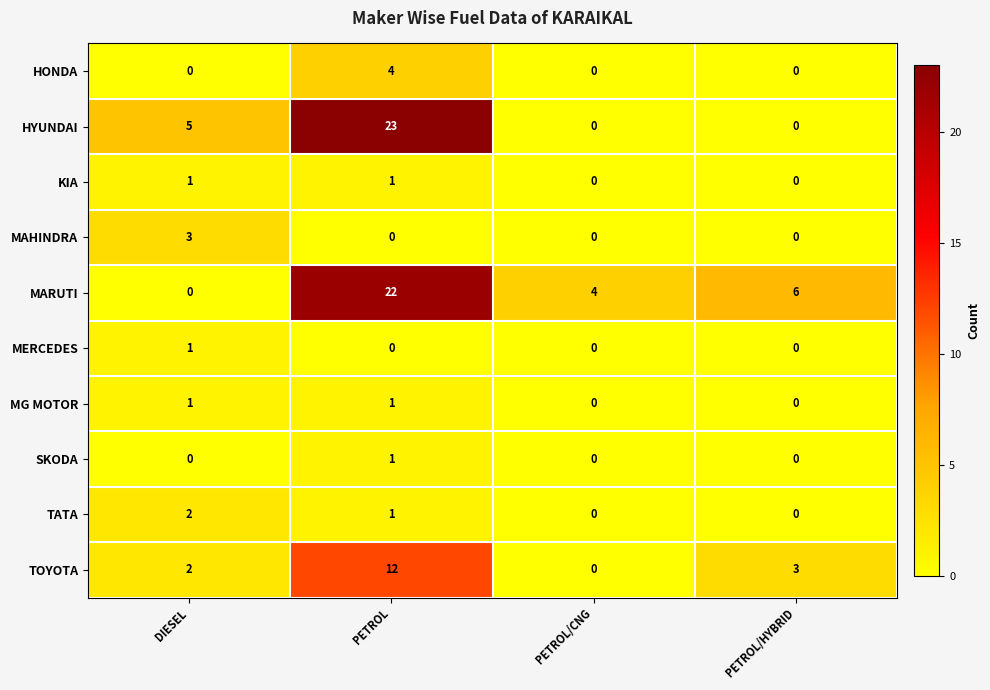

How many distinct data groups are displayed?

10